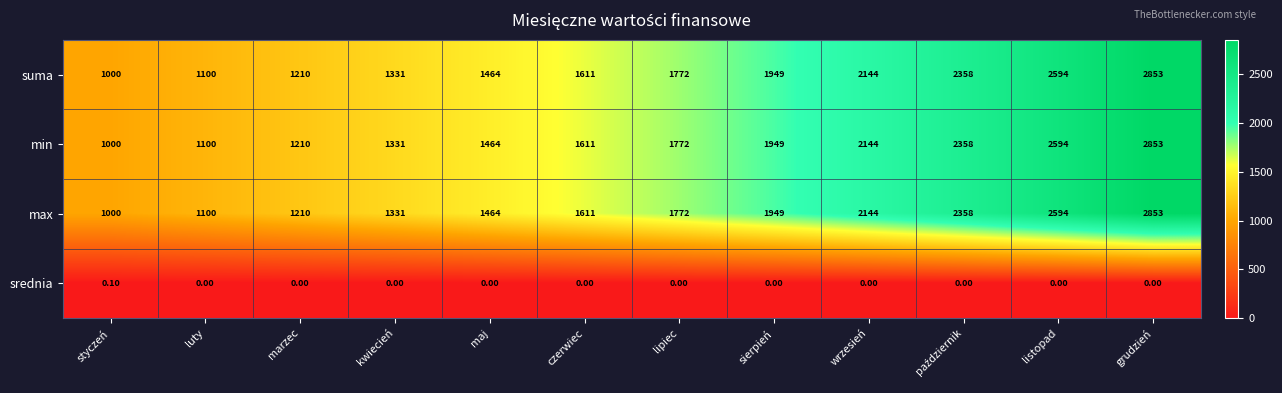

Count the number of categories in the chart.

12